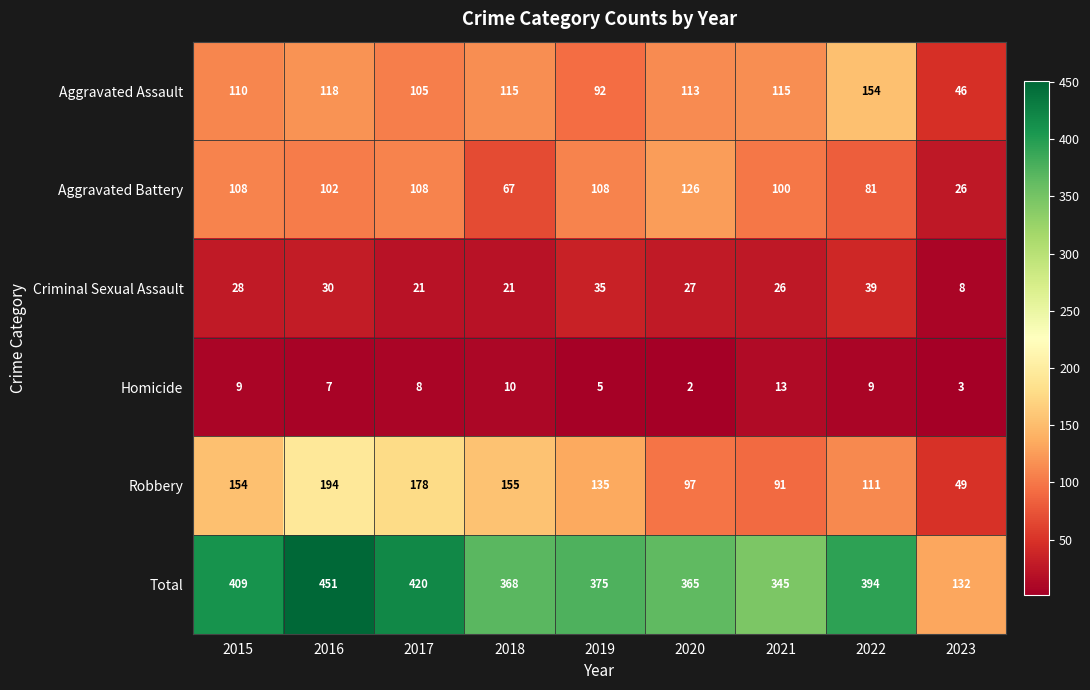

True or false: Homicide has a value of 3 at 2018.

False